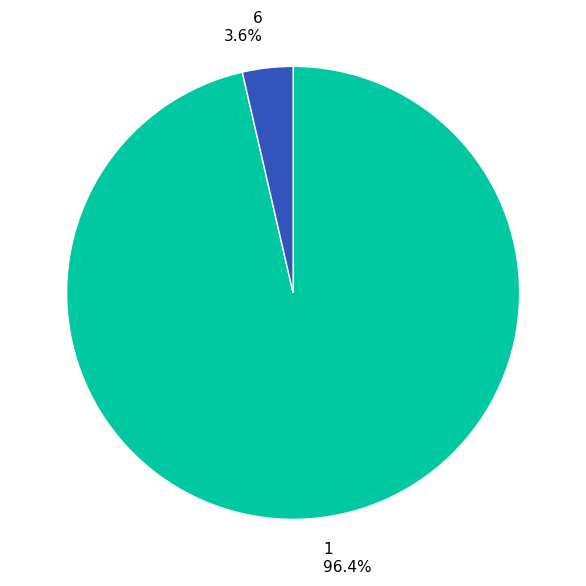

The 1 slice represents 96% of the pie. True or false?

True